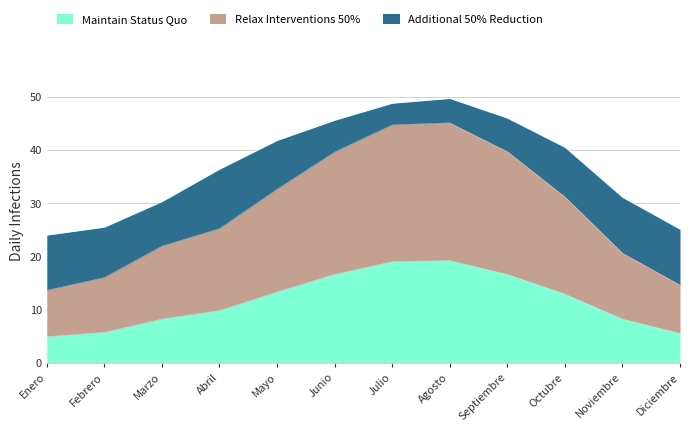

What position from the right is Noviembre?

2